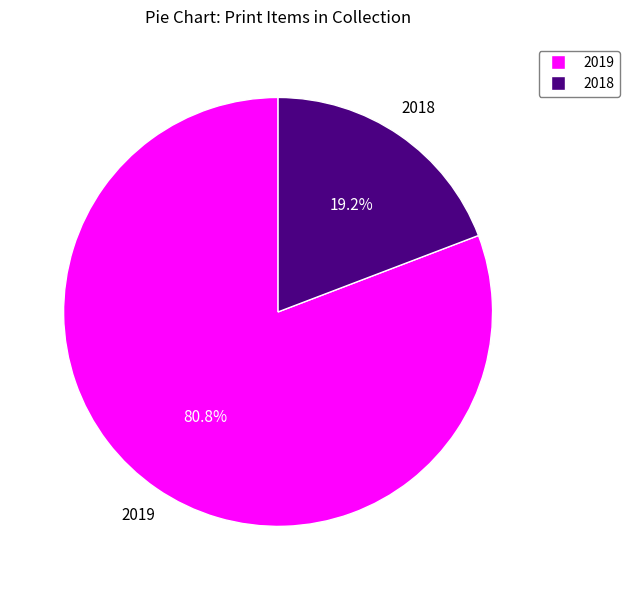

Rank the categories by value from lowest to highest.

2018, 2019